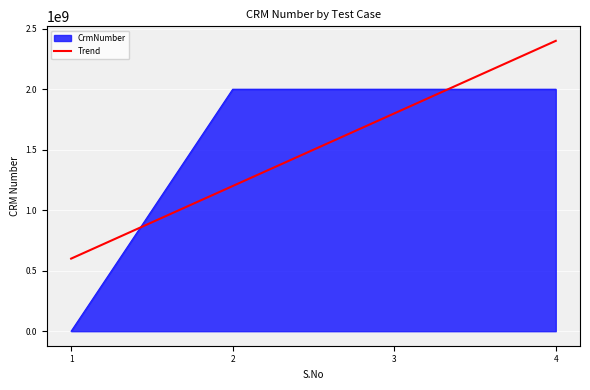

The value of Trend at 4 is 2400257396.4. True or false?

True